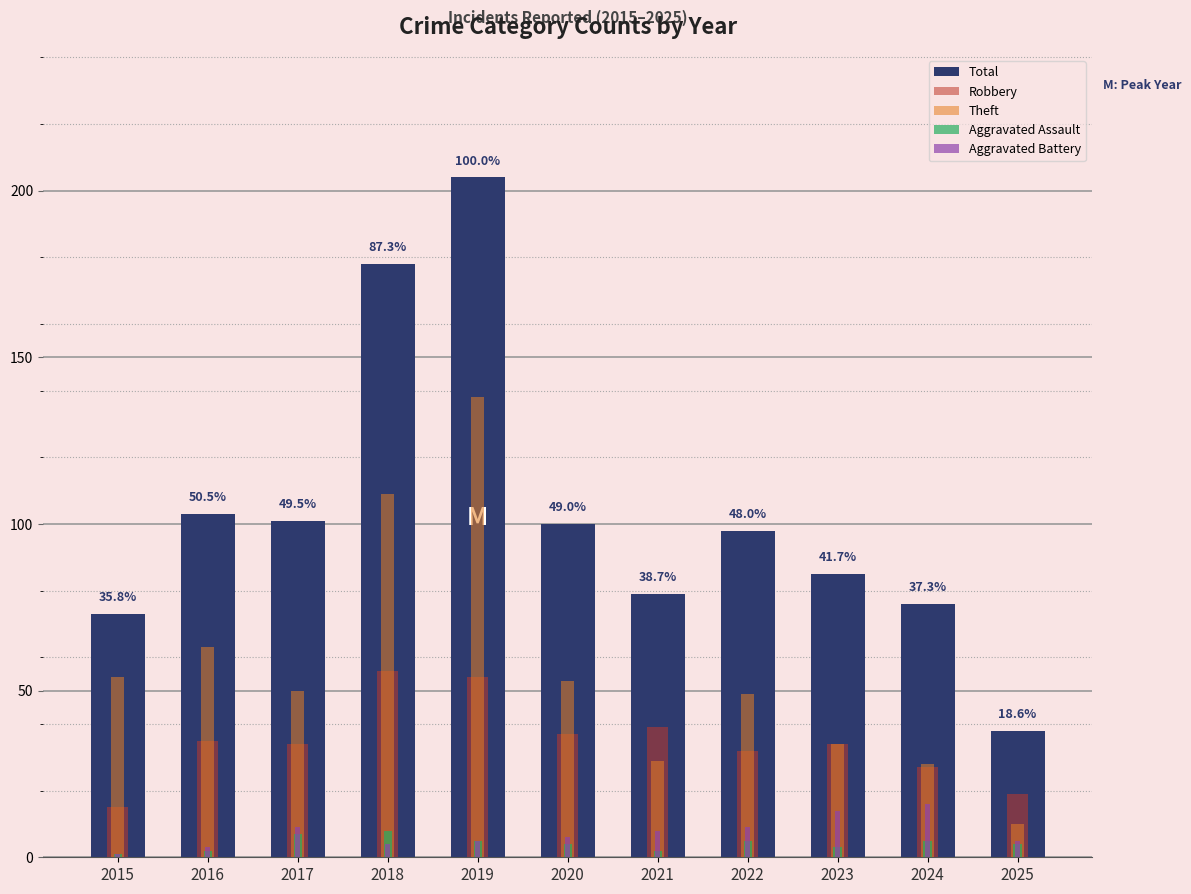

What is the difference between the Robbery values at 2016 and 2023?

1